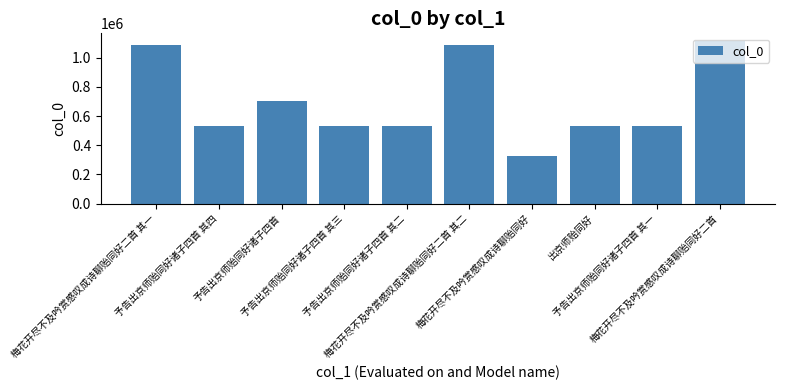

Which has a higher value, 出京师贻同好 or 梅花开尽不及吟赏感叹成诗聊贻同好二首 其二?

梅花开尽不及吟赏感叹成诗聊贻同好二首 其二